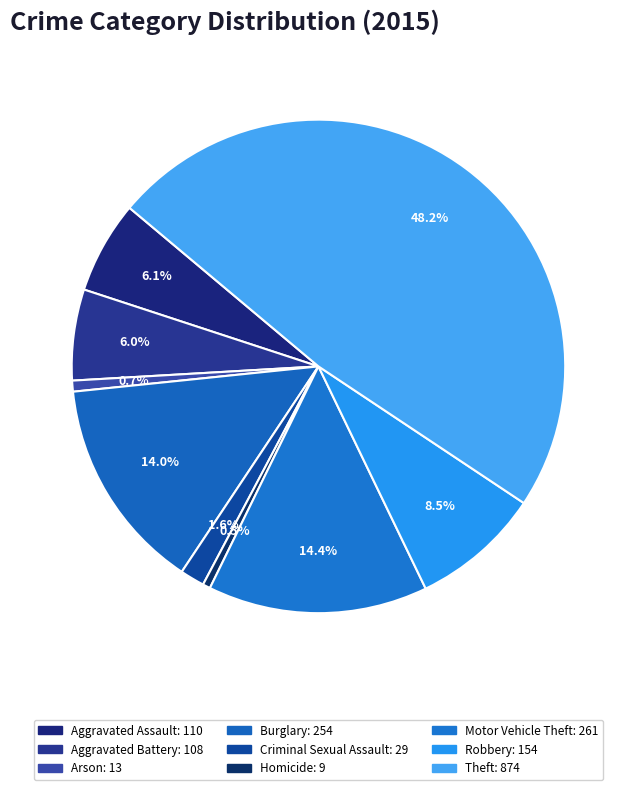

What percentage is the Motor Vehicle Theft slice, to the nearest percent?

14%